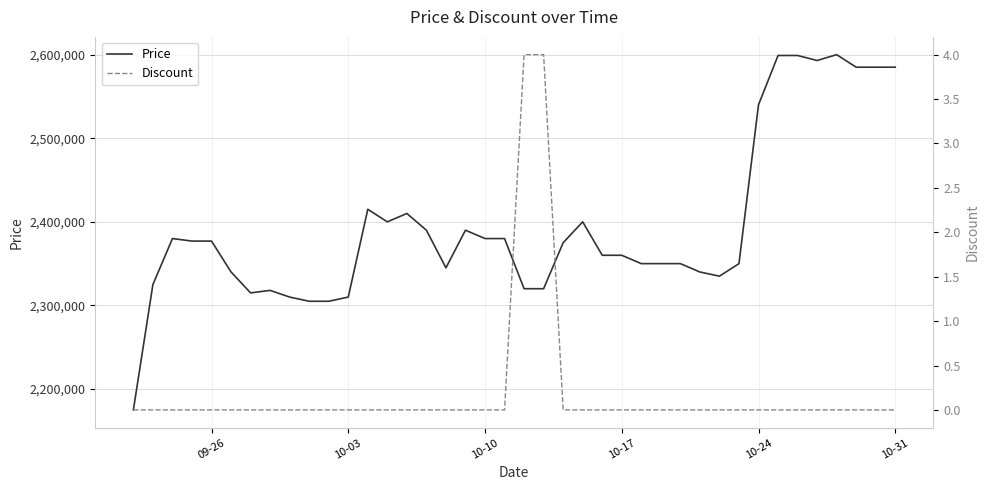

How many data points does each series have?

40